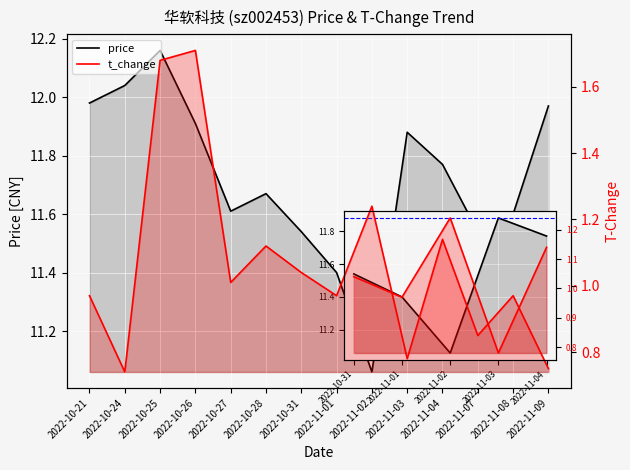

Reading left to right, list all the values displayed in this chart.

price: 12.0	12.0	12.2	11.9	11.6	11.7	11.5	11.4	11.1	11.9	11.8	11.5	11.6	12.0
t_change: 1.0	0.7	1.7	1.7	1.0	1.1	1.0	1.0	1.2	0.8	1.1	0.8	1.0	0.8